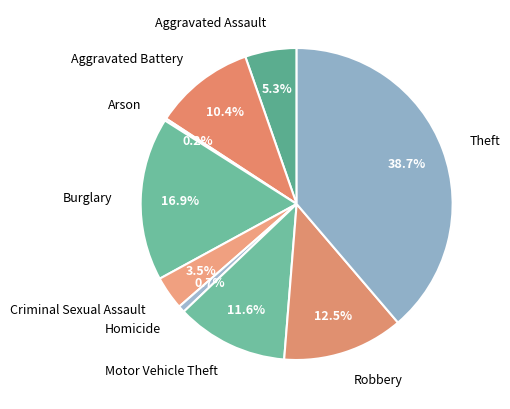

Does Aggravated Battery account for over 50% of the chart?

No